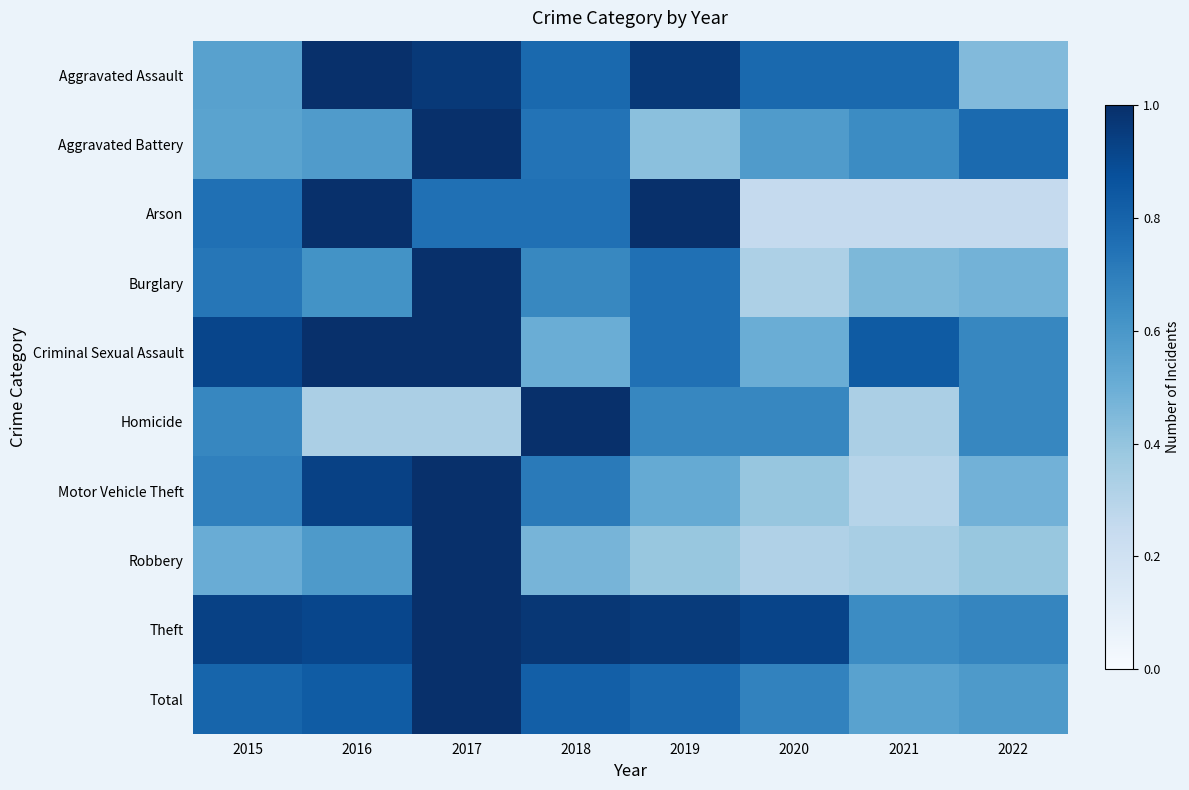

Between 2020 and 2022, which is larger?

2020